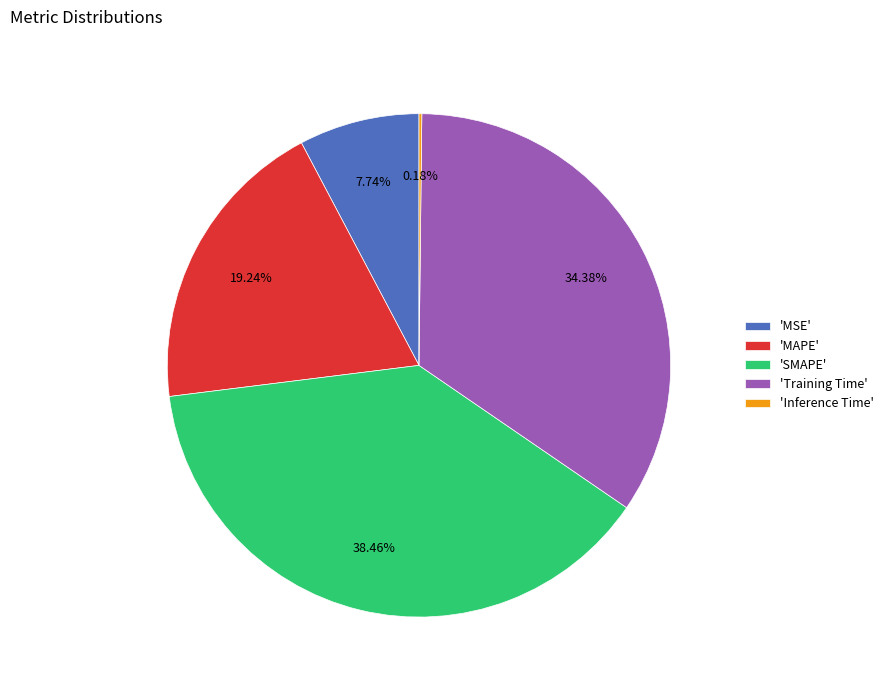

Does 'SMAPE' account for over 50% of the chart?

No